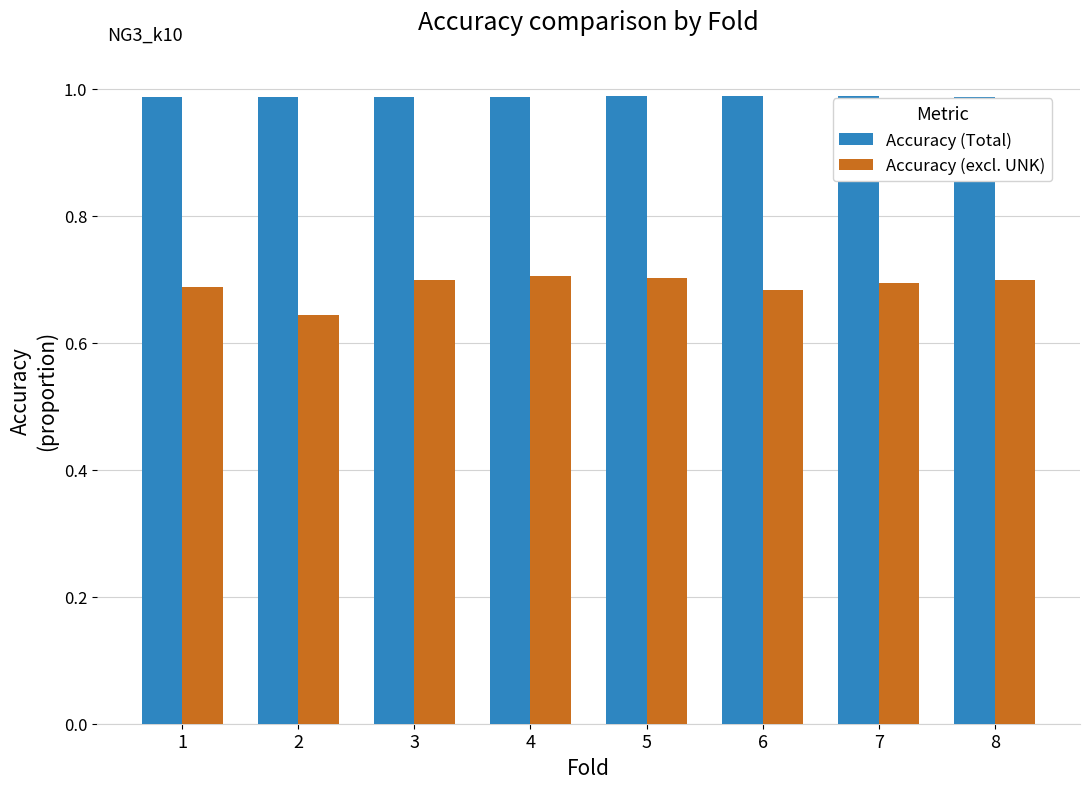

What is the sum of all Accuracy (excl. UNK) values?

5.5